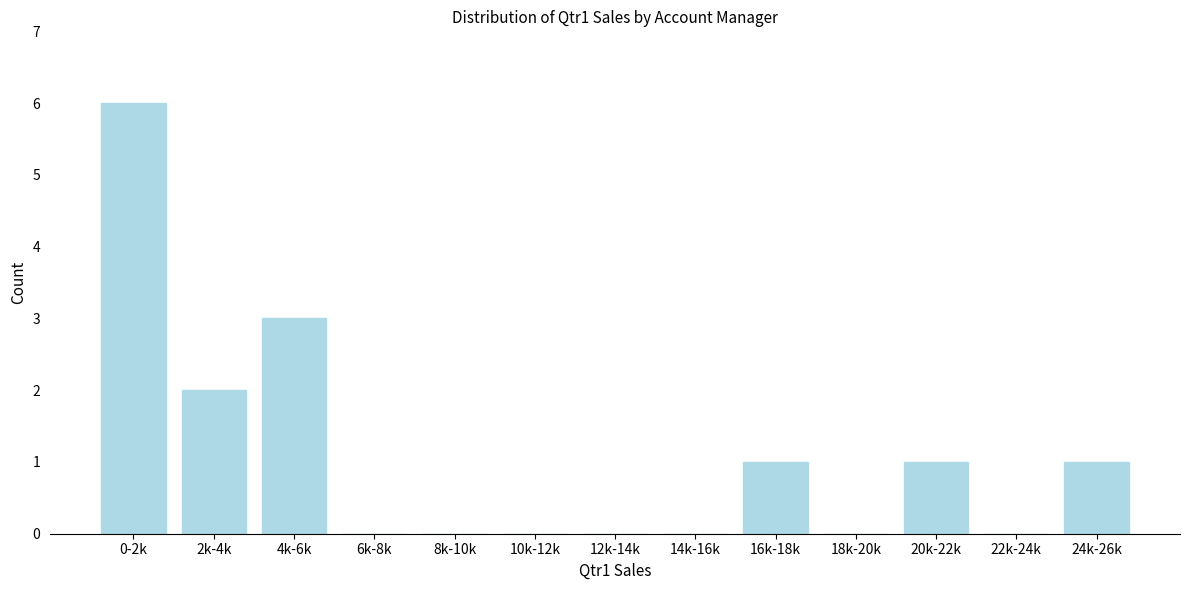

Reading left to right, transcribe all the data shown in this chart.

0-2k=6	2k-4k=2	4k-6k=3	6k-8k=0	8k-10k=0	10k-12k=0	12k-14k=0	14k-16k=0	16k-18k=1	18k-20k=0	20k-22k=1	22k-24k=0	24k-26k=1